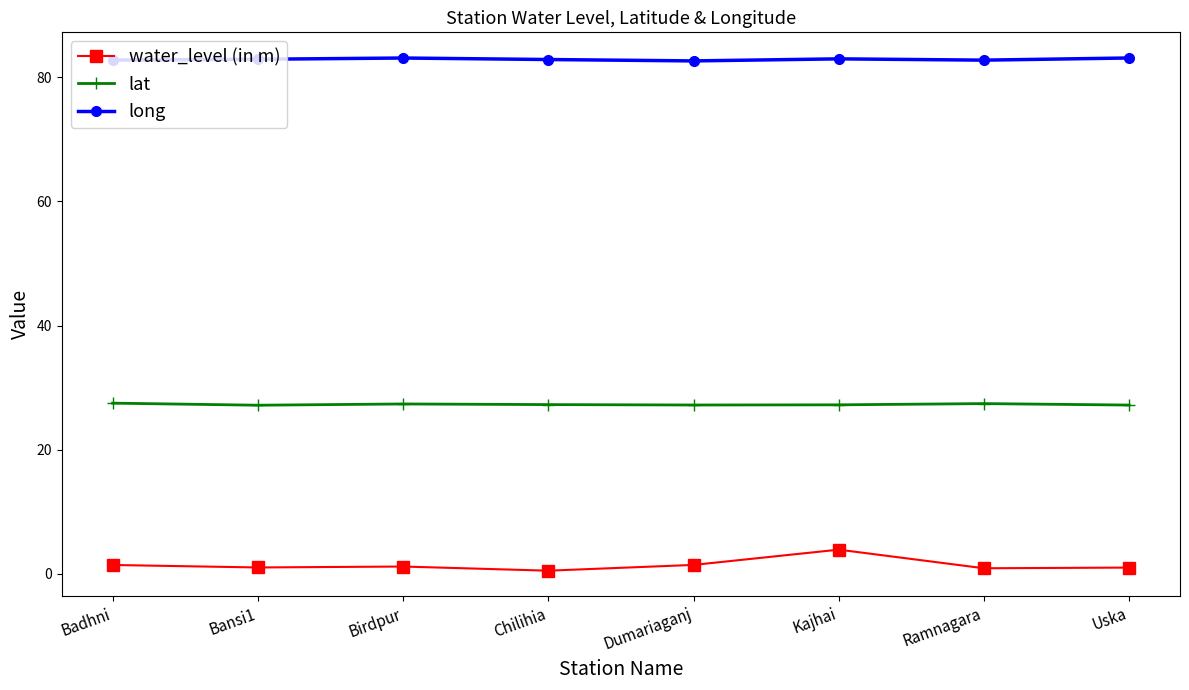

What is the minimum value for lat?

27.2